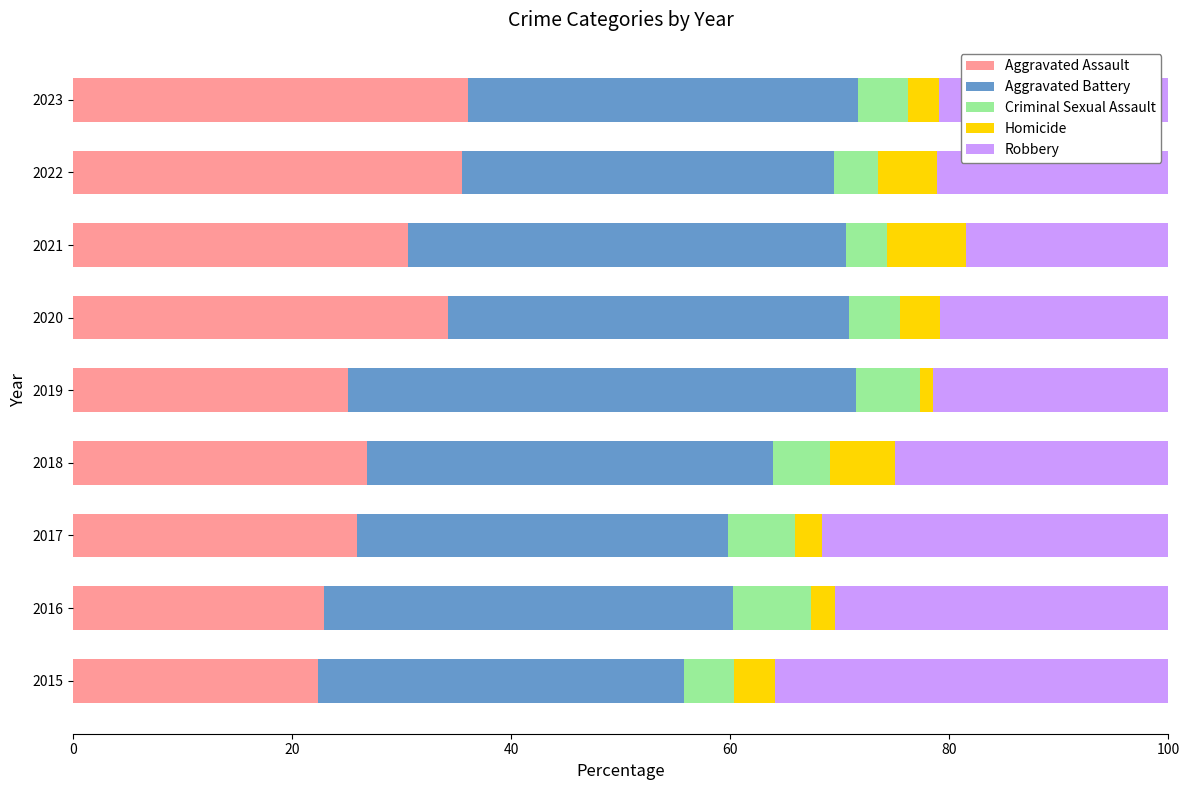

What is the lowest value of the Aggravated Assault series?

22.4